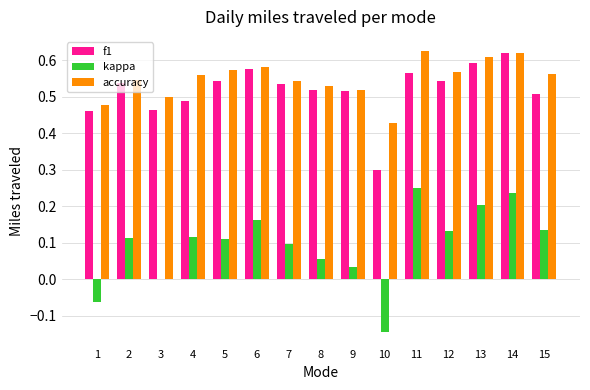

What is the sum of the f1 values at 6 and 1?

1.0